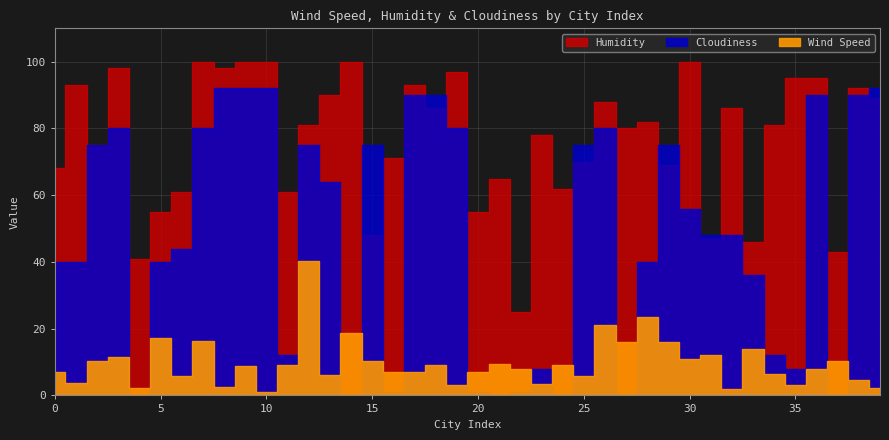

At which category is the sum across all series the highest?

9